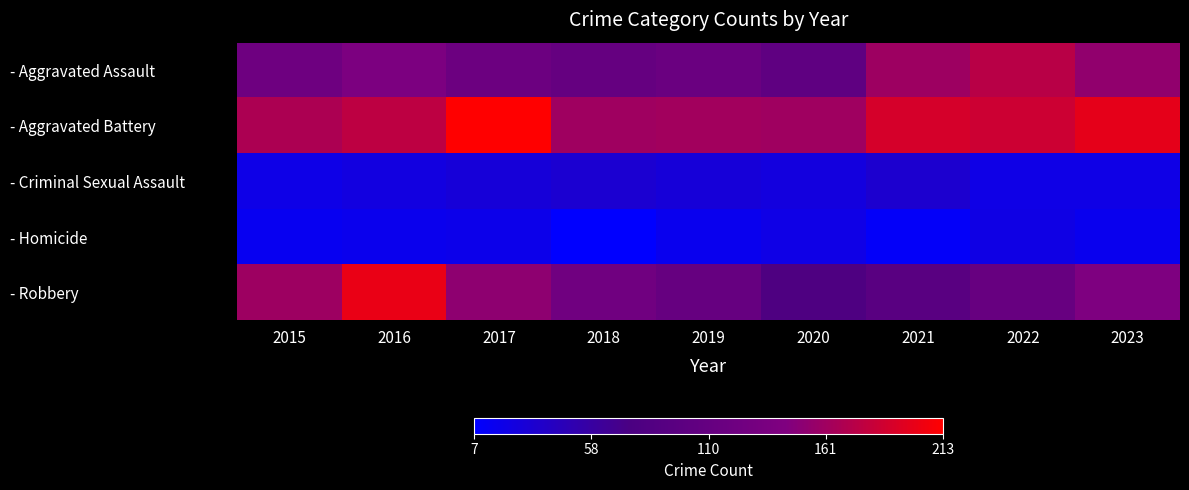

How many series are shown in this chart?

5